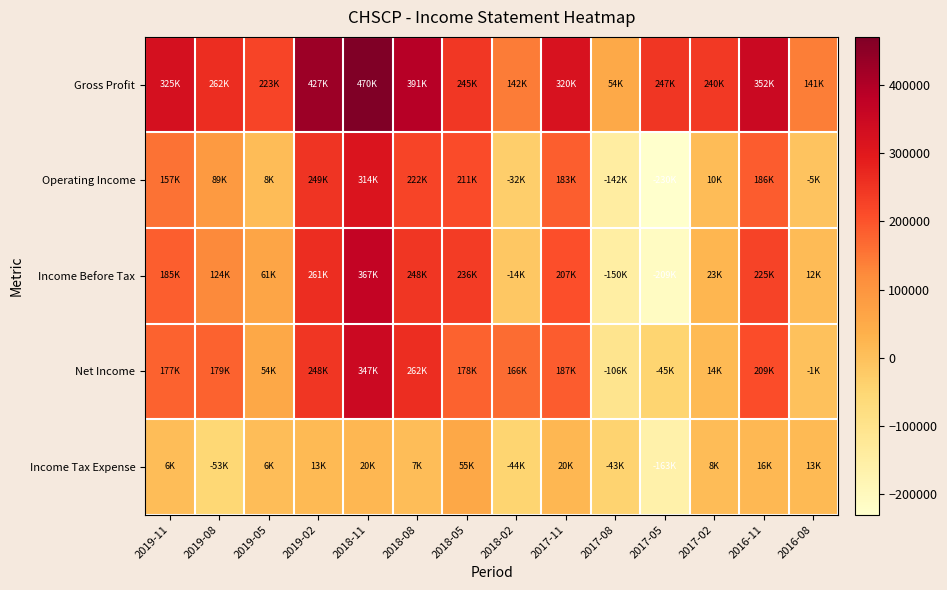

Reading left to right, what are all the values shown in this chart?

Gross Profit: 2019-11=325600	2019-08=262500	2019-05=223700	2019-02=427400	2018-11=470700	2018-08=391000	2018-05=245600	2018-02=142500	2017-11=320500	2017-08=54100	2017-05=247100	2017-02=240700	2016-11=352700	2016-08=141000
Operating Income: 2019-11=157200	2019-08=89200	2019-05=8700	2019-02=249600	2018-11=314500	2018-08=222700	2018-05=211000	2018-02=-32900	2017-11=183900	2017-08=-142900	2017-05=-230300	2017-02=10500	2016-11=186500	2016-08=-5900
Income Before Tax: 2019-11=185400	2019-08=124900	2019-05=61600	2019-02=261900	2018-11=367200	2018-08=248300	2018-05=236800	2018-02=-14600	2017-11=207800	2017-08=-150200	2017-05=-209200	2017-02=23600	2016-11=225600	2016-08=12000
Net Income: 2019-11=177900	2019-08=179000	2019-05=54600	2019-02=248800	2018-11=347500	2018-08=262000	2018-05=178600	2018-02=166700	2017-11=187600	2017-08=-106900	2017-05=-45200	2017-02=14600	2016-11=209200	2016-08=-1600
Income Tax Expense: 2019-11=6700	2019-08=-53000	2019-05=6900	2019-02=13600	2018-11=20100	2018-08=7800	2018-05=55200	2018-02=-44400	2017-11=20600	2017-08=-43300	2017-05=-163000	2017-02=8600	2016-11=16600	2016-08=13700